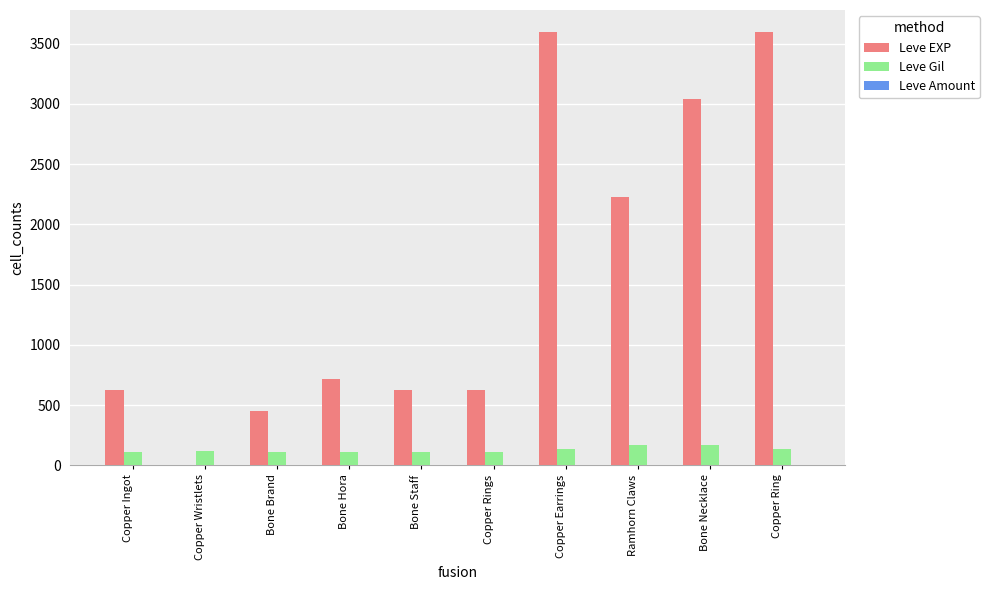

Are the bars grouped side by side (vs. stacked)?

Yes